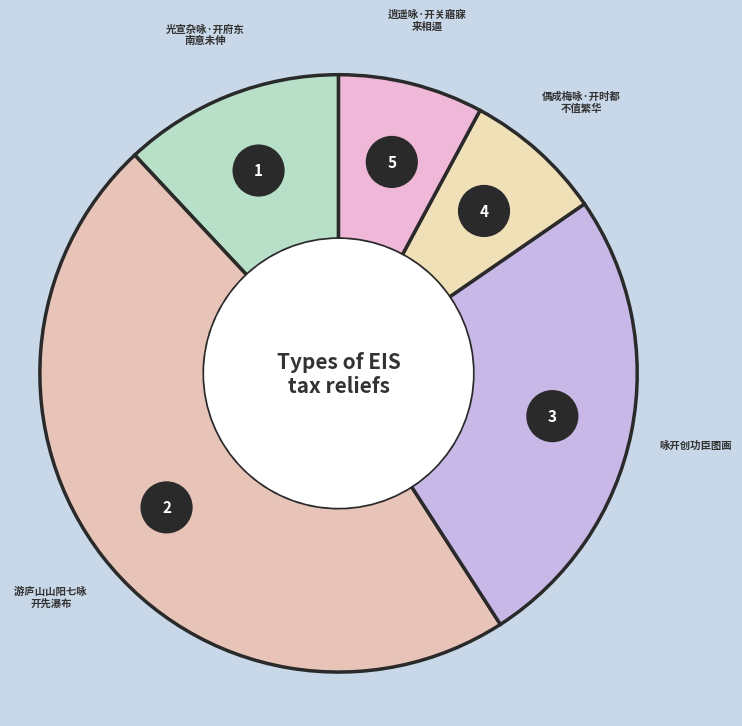

What is the ratio of the value at 咏开创功臣图画 to the value at 游庐山山阳七咏 开先瀑布?

0.5